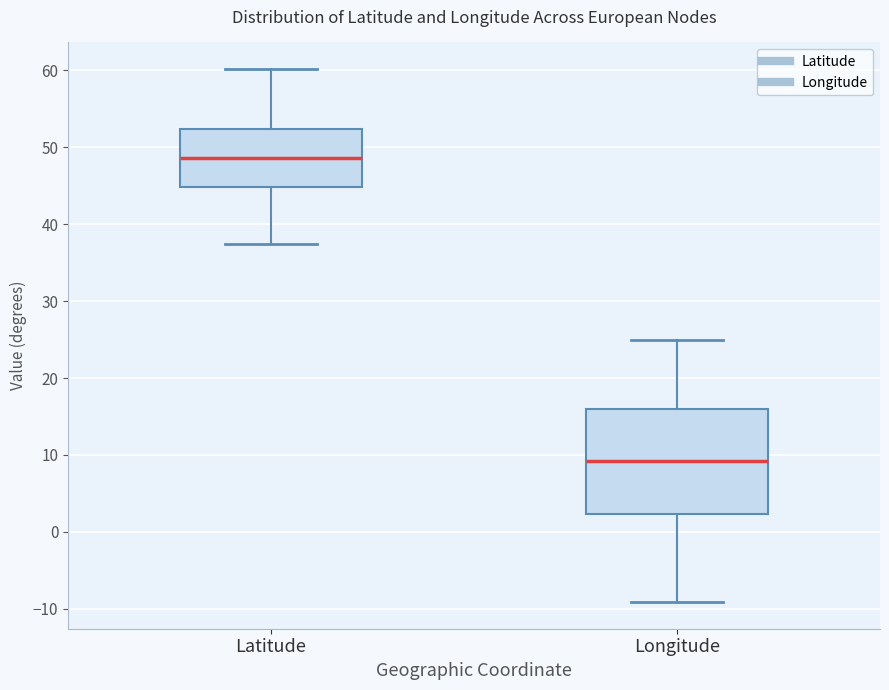

Reading left to right, read every box against the y-axis: the position of its median line, the range the box covers, and the ends of its whiskers. The values are not printed on the chart, so give them approximately, as read against the axis.

Latitude: median 49, box 45 to 52, whiskers 37 to 60
Longitude: median 9, box 2 to 16, whiskers -9 to 25